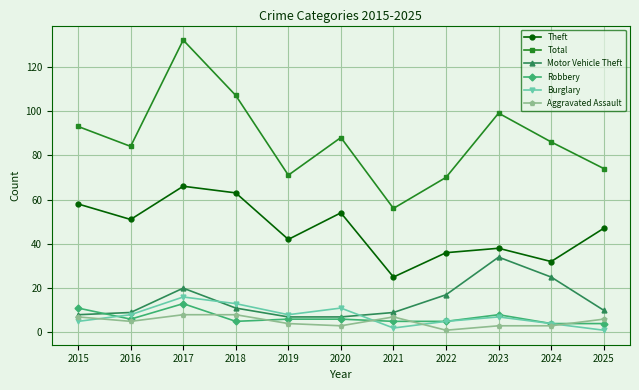

What is the sum of all Robbery values?

73